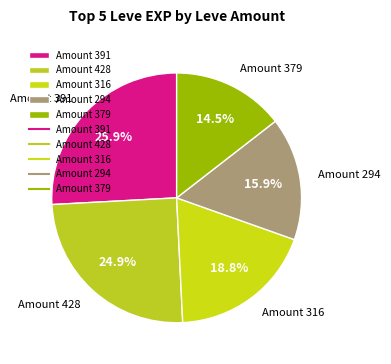

Count the number of slices in the pie.

5